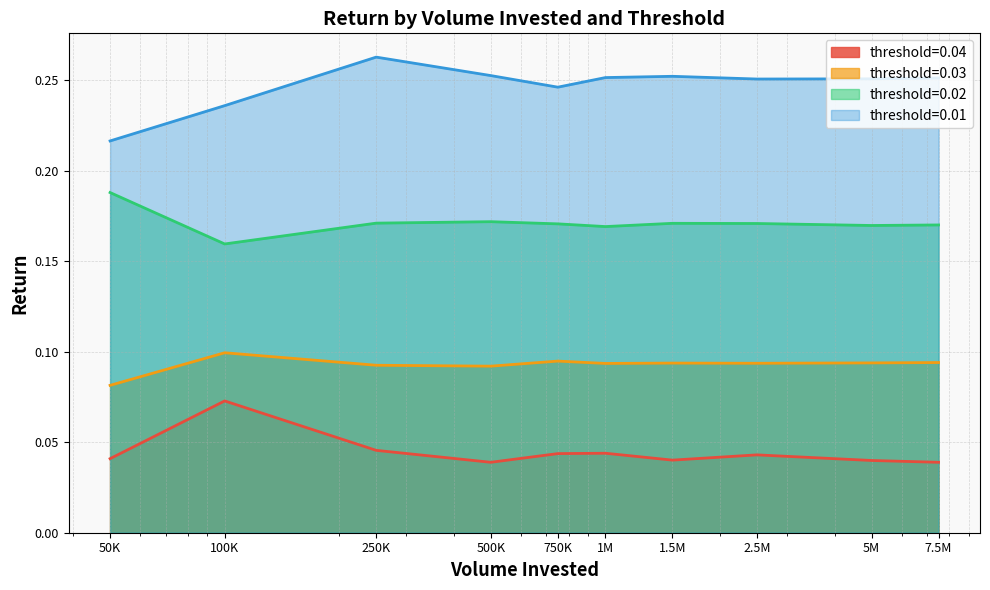

True or false: threshold=0.02 and threshold=0.04 cross at least once.

False